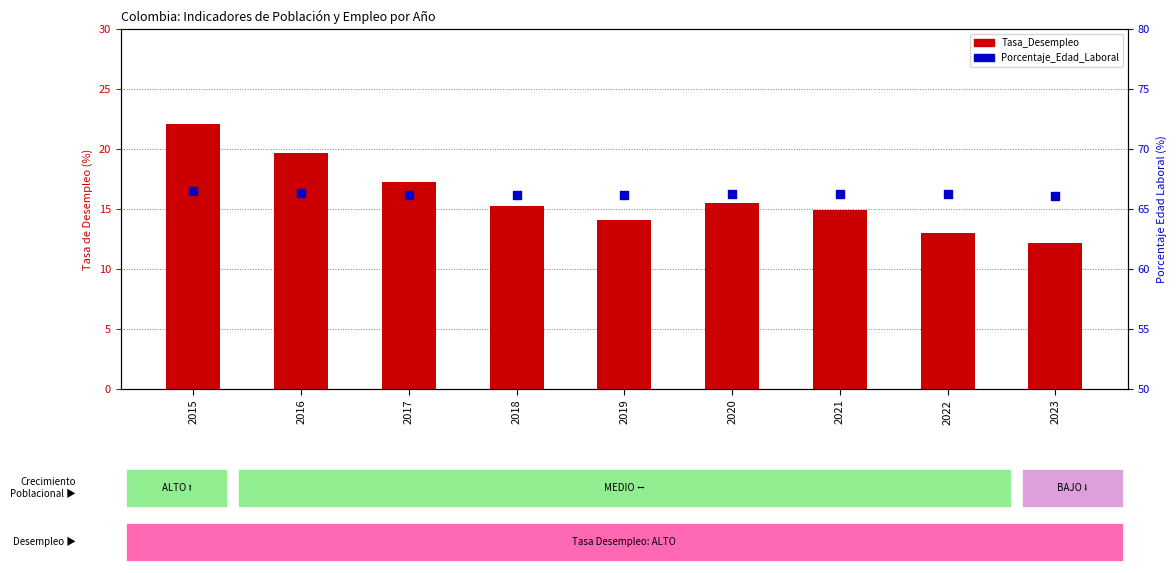

Which series has the largest total across all categories?

Porcentaje_Edad_Laboral